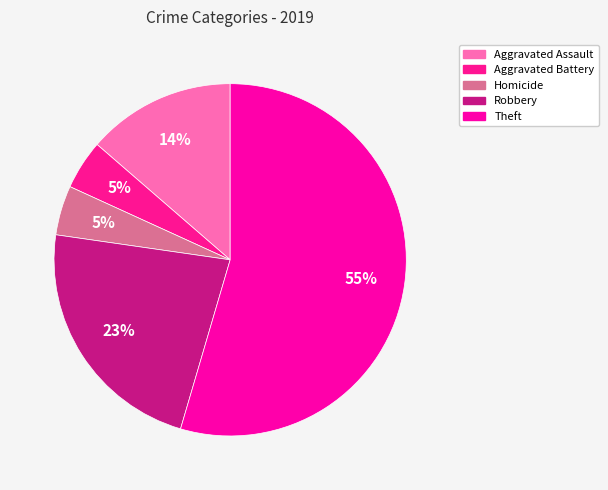

How many slices are in this pie chart?

5